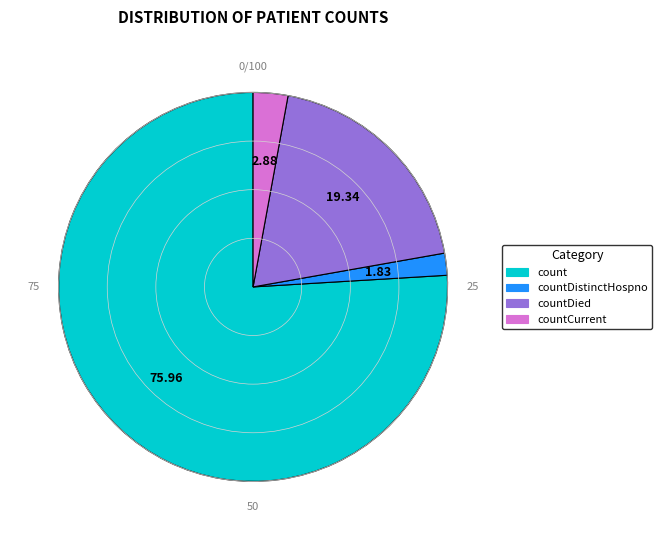

Is there a majority slice in this chart?

Yes